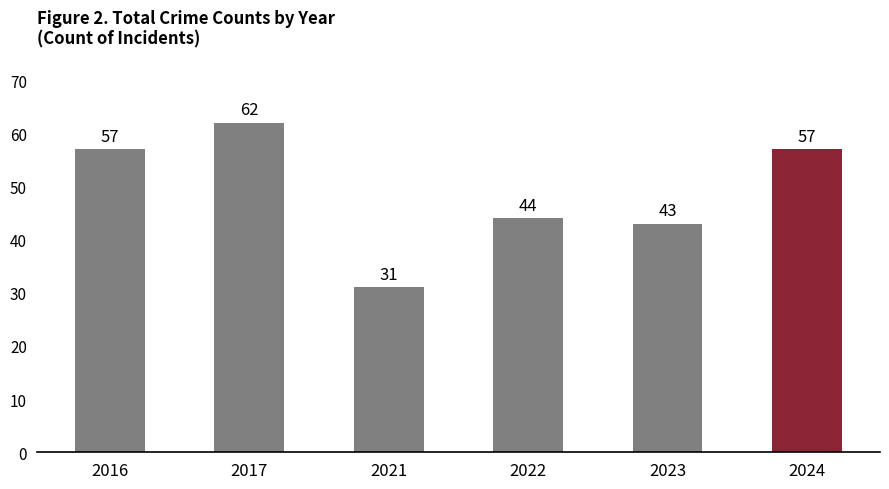

What is the approximate value at 2022?

44